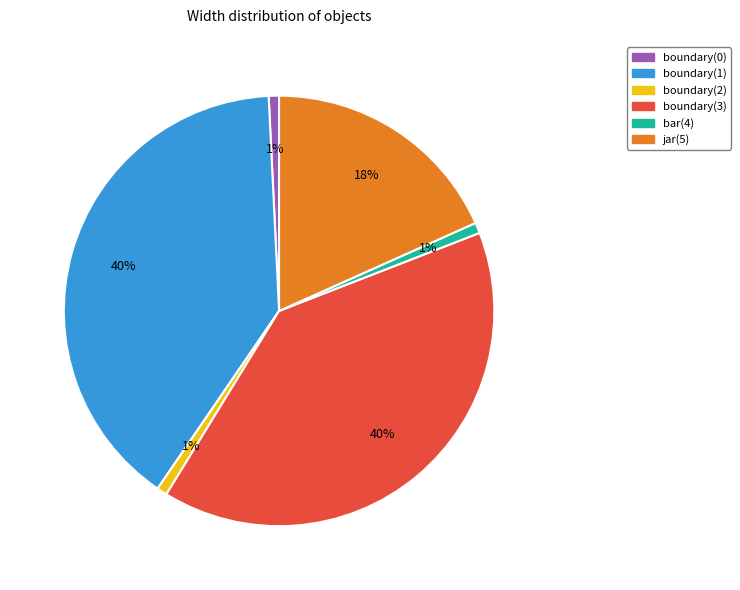

How many segments does this pie chart have?

6